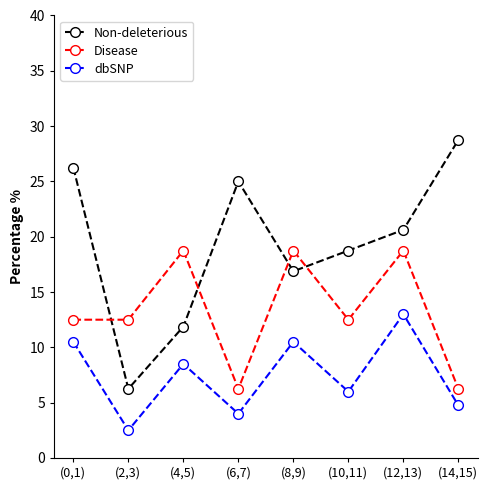

List the series in order of their peak value, lowest first.

dbSNP, Disease, Non-deleterious